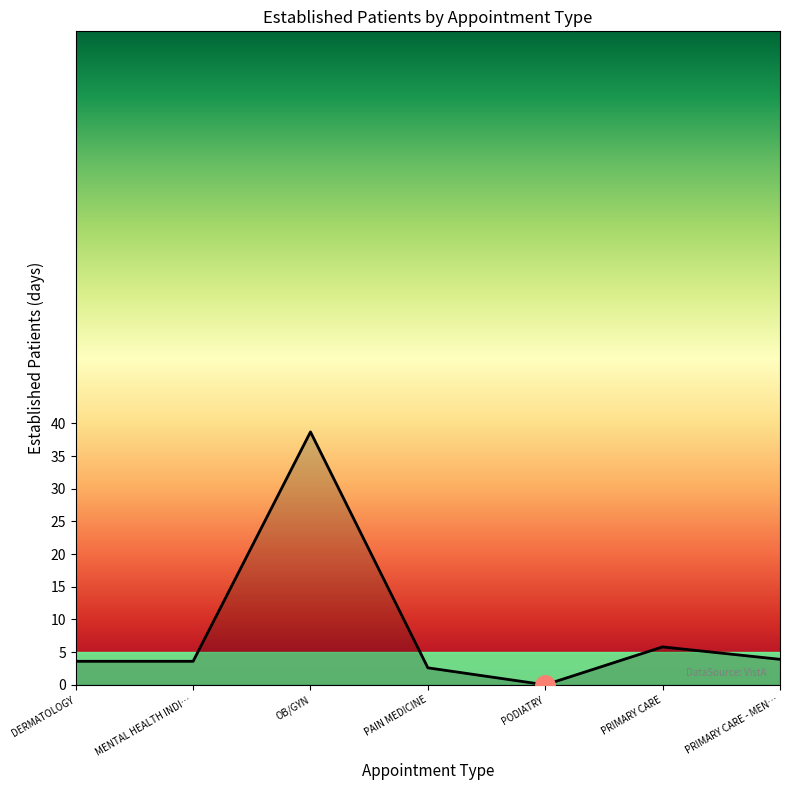

What value does the data have at MENTAL HEALTH INDI…?

3.6